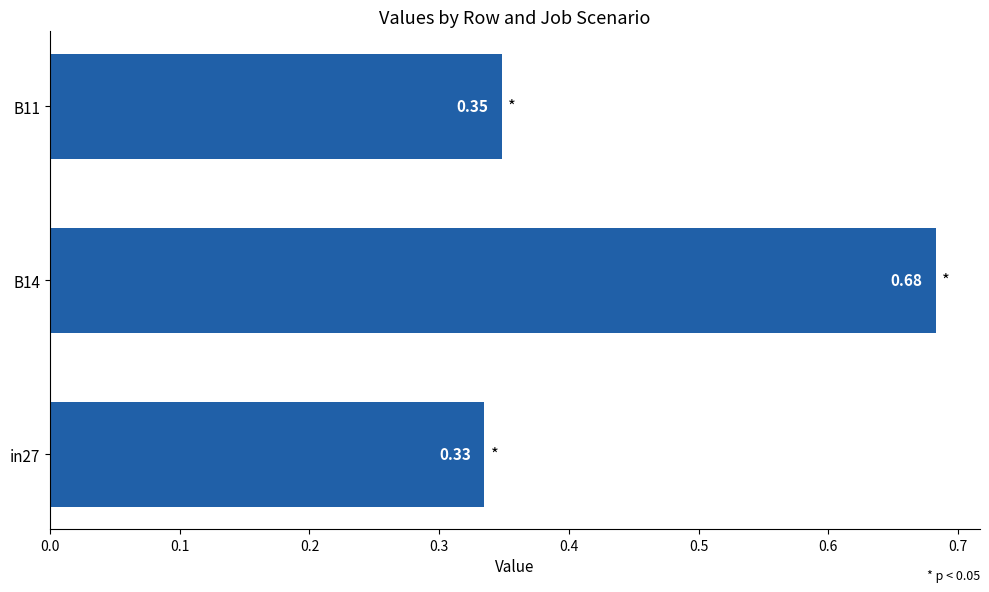

What is the change in value from B14 to B11?

-0.3